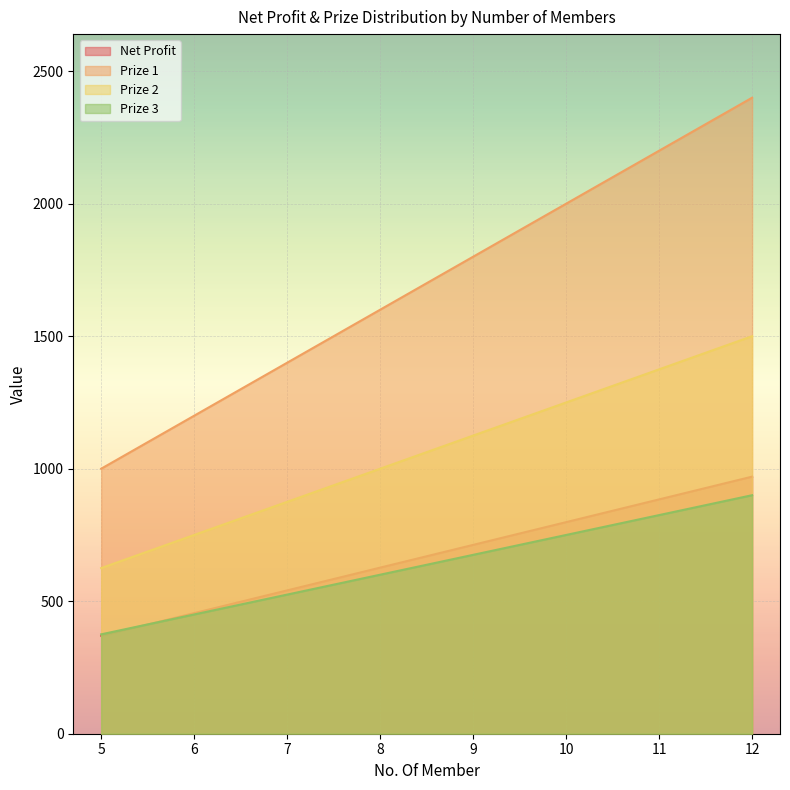

Rank the series by their maximum value, from highest to lowest.

Prize 1, Prize 2, Net Profit, Prize 3